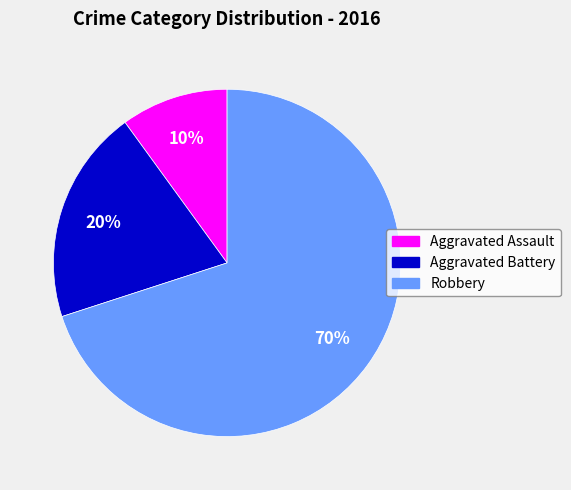

How many segments does this pie chart have?

3